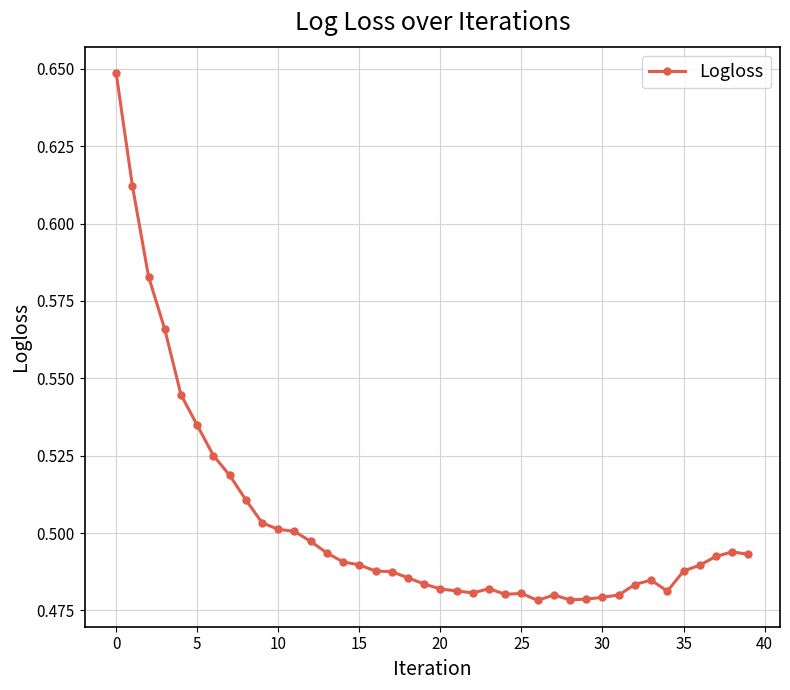

Count the values in the range 0 to 1.

40